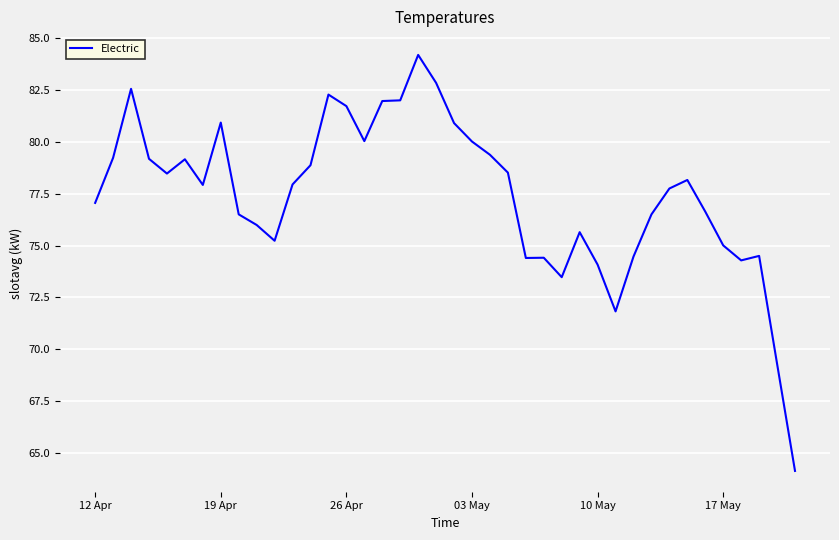

What is the difference between the maximum and minimum values?

20.1